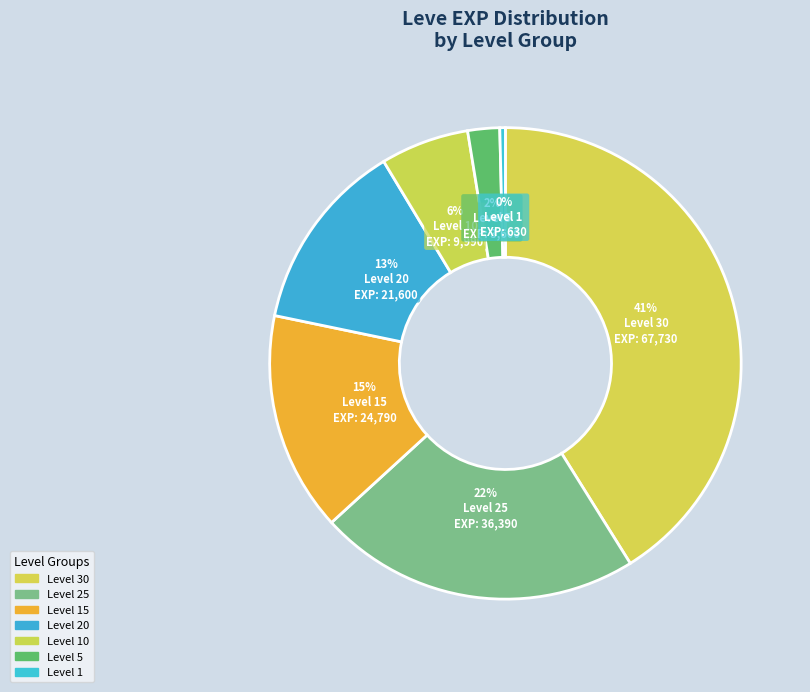

Which category has the biggest portion of the pie?

Level 30